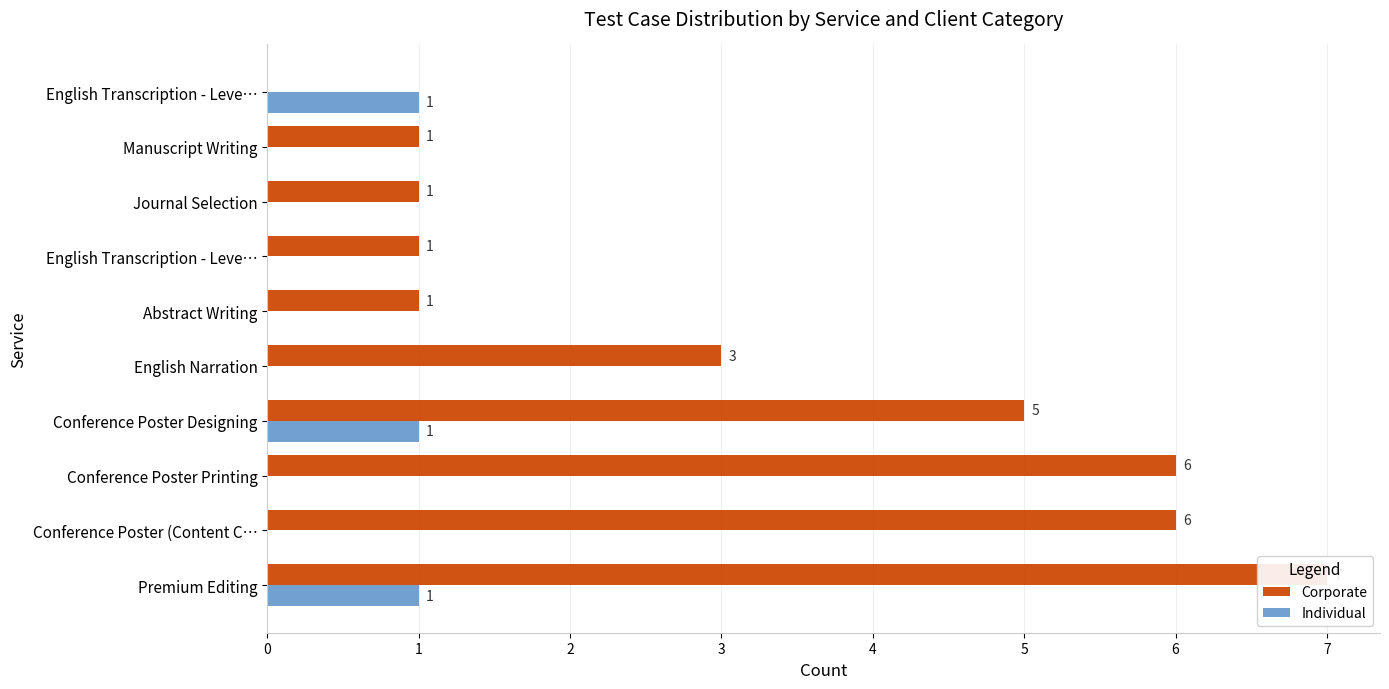

How many series are shown in this chart?

2